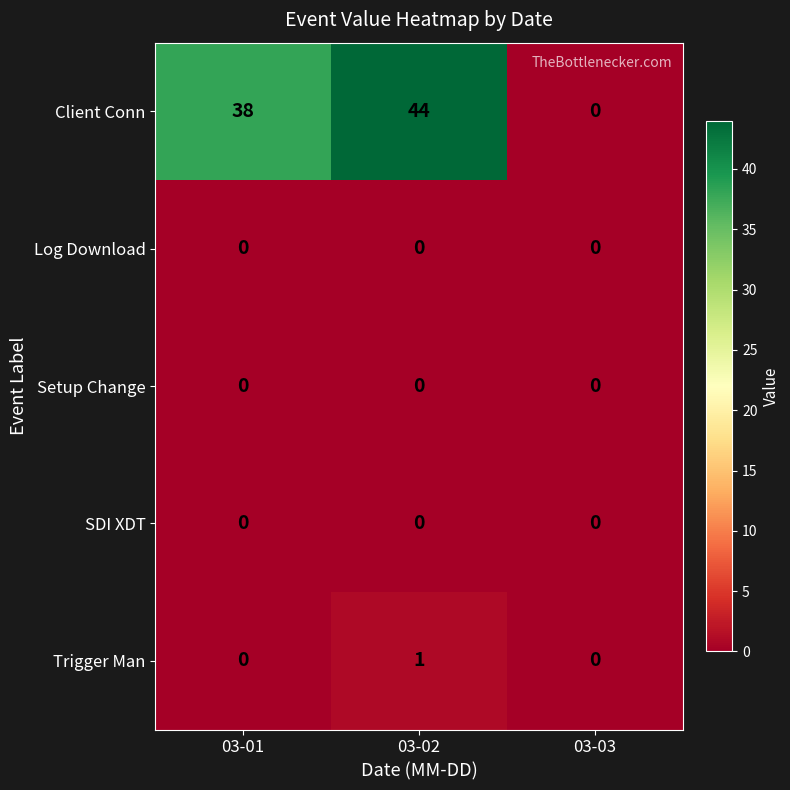

Rank the categories by Client Conn value from highest to lowest.

03-02, 03-01, 03-03